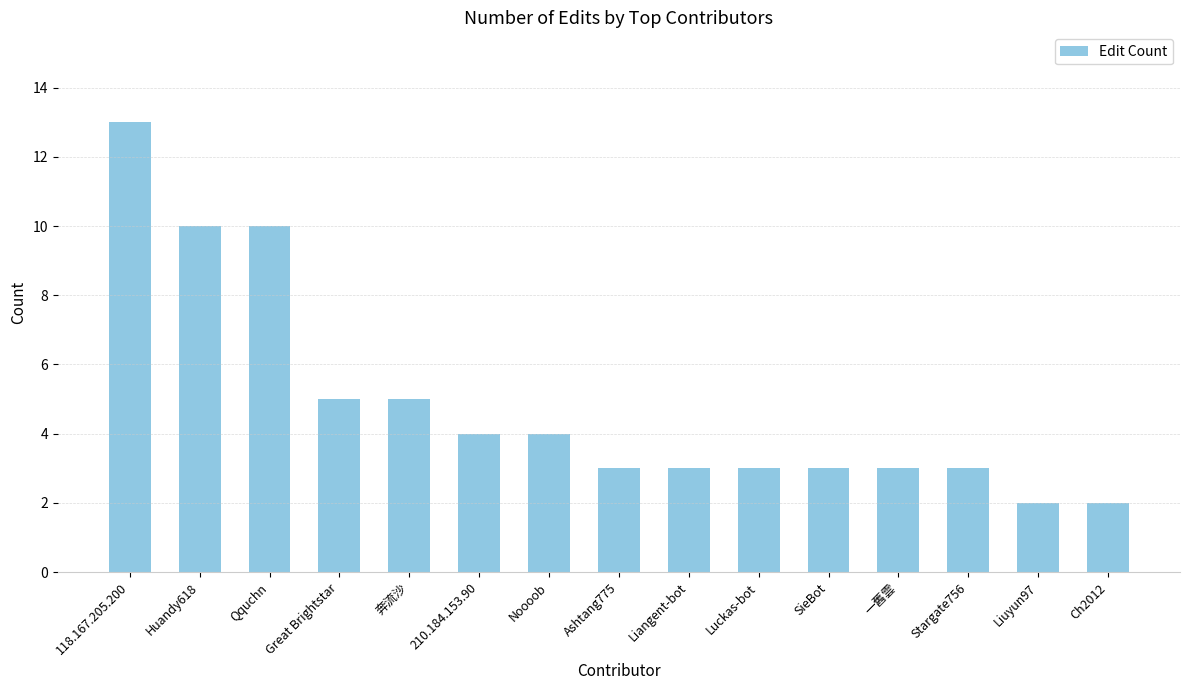

The value at Great Brightstar is 2. True or false?

False